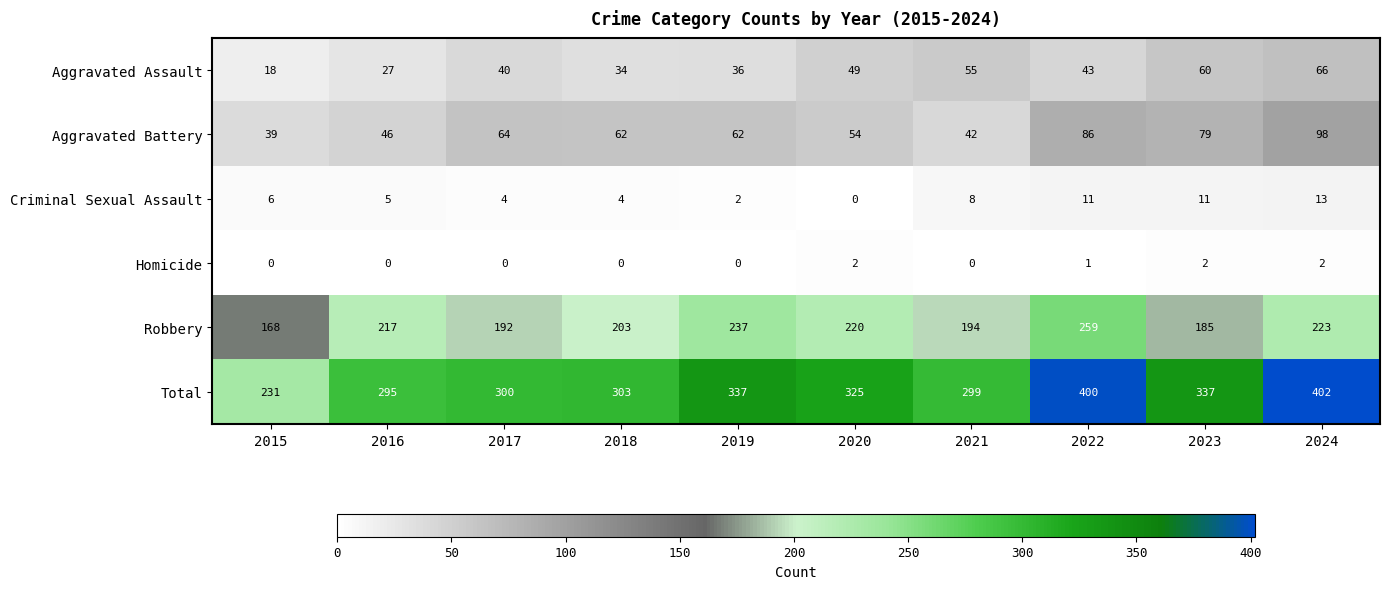

Is it true that Aggravated Assault equals 85 at 2021?

False